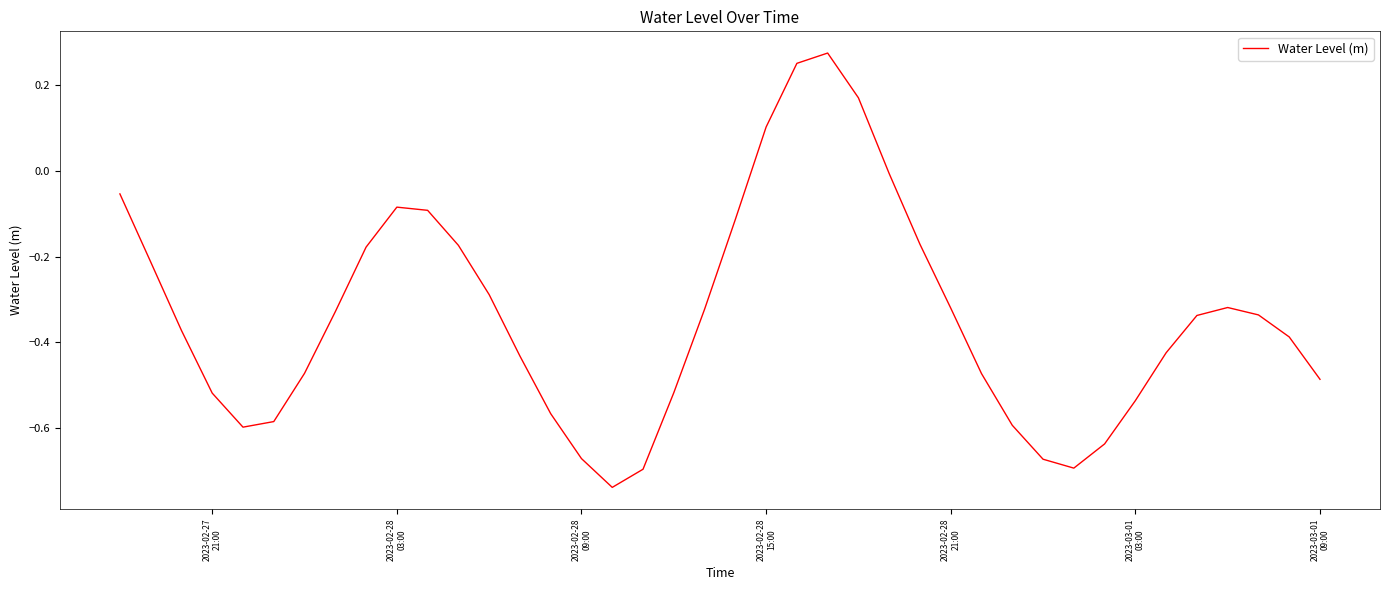

What is the difference between the maximum and minimum values?

1.0